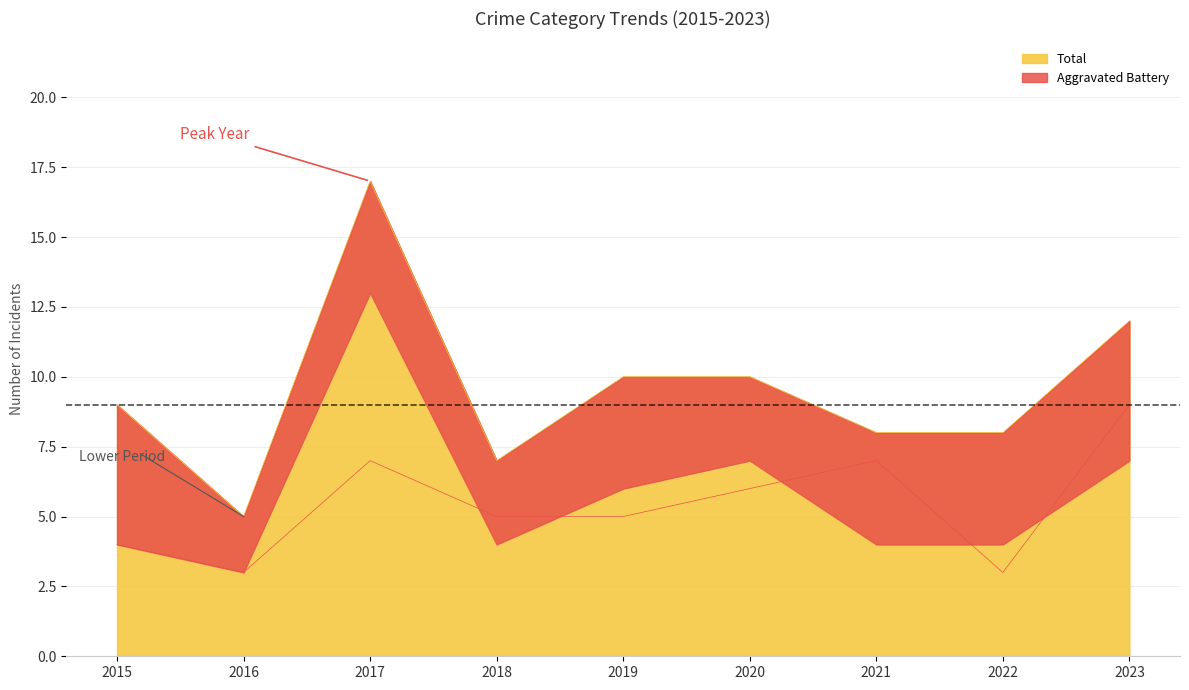

The value of Total at 2020 is 18. True or false?

False